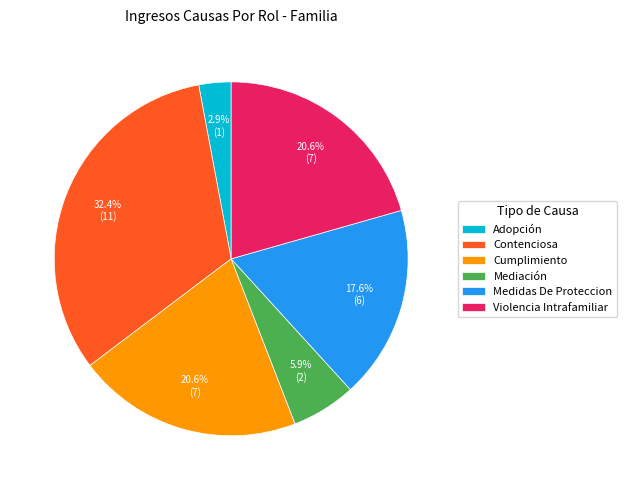

Which slice is the largest?

Contenciosa